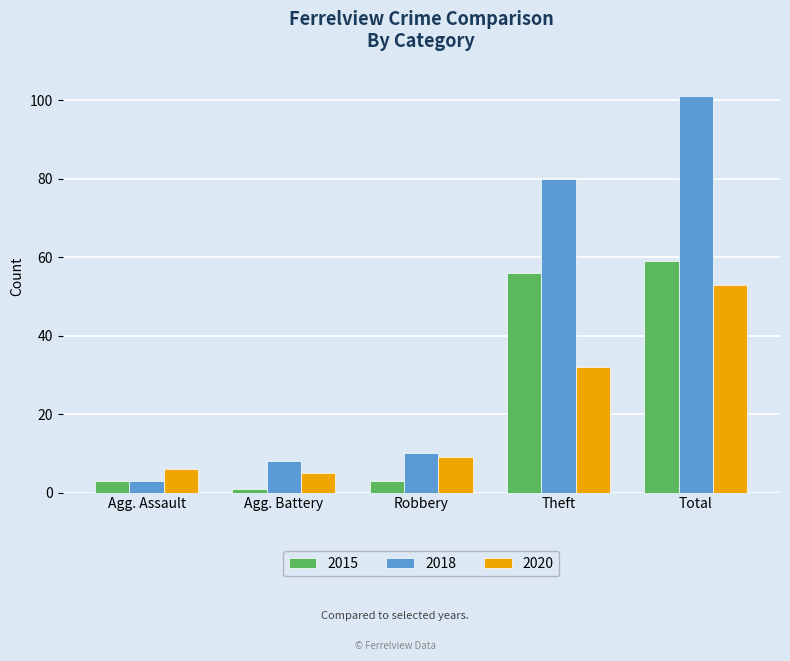

Rank the series by their average value, from lowest to highest.

2020, 2015, 2018